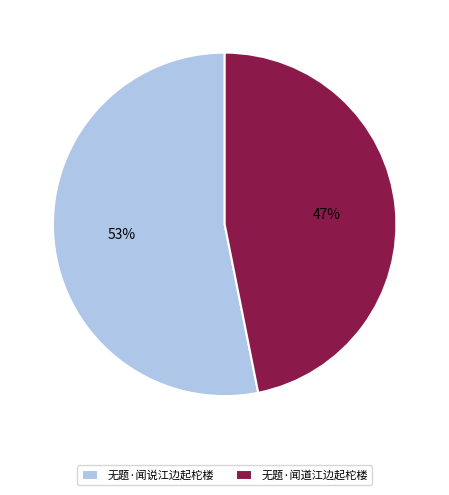

To the nearest percent, what is the difference between the largest and smallest slice percentages?

6%